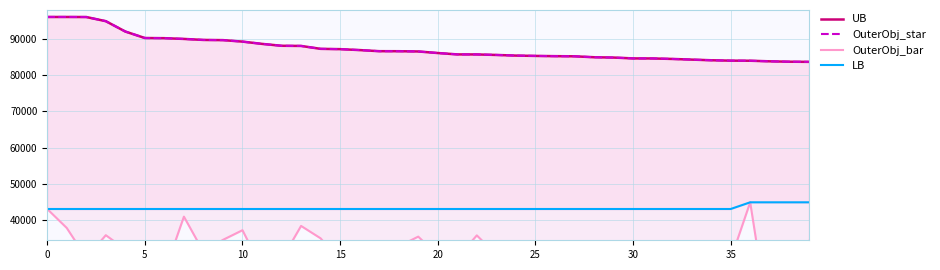

The OuterObj_bar series shows 30748 at 33. True or false?

True